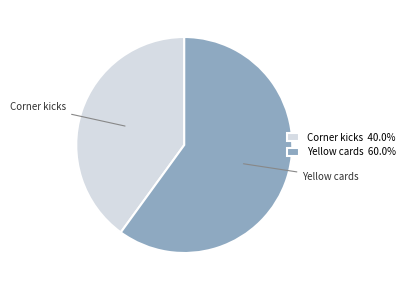

Does Yellow cards account for over 50% of the chart?

Yes